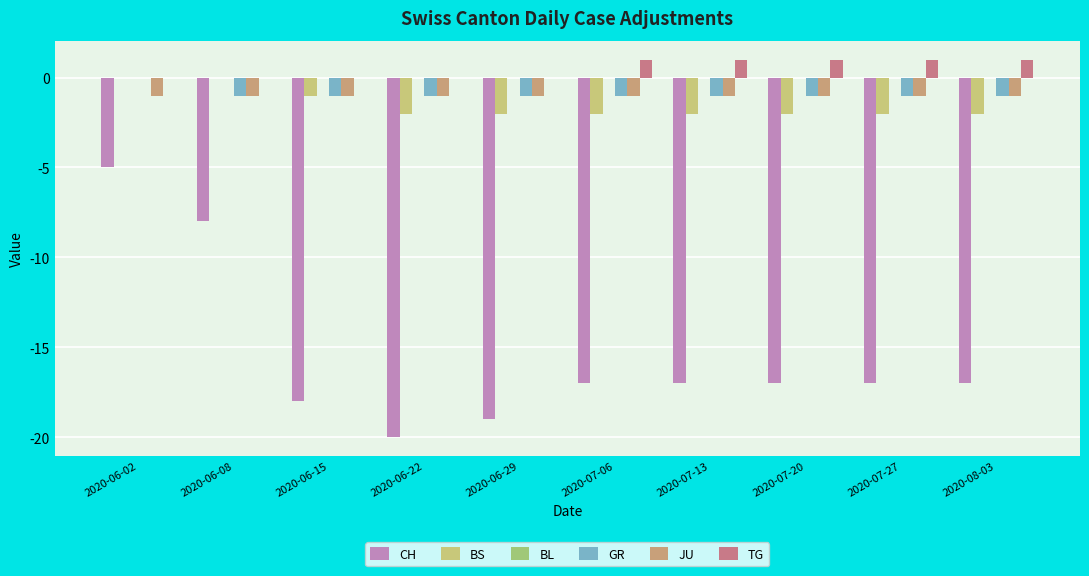

What is the spread (max minus min) of values at 2020-06-15?

18